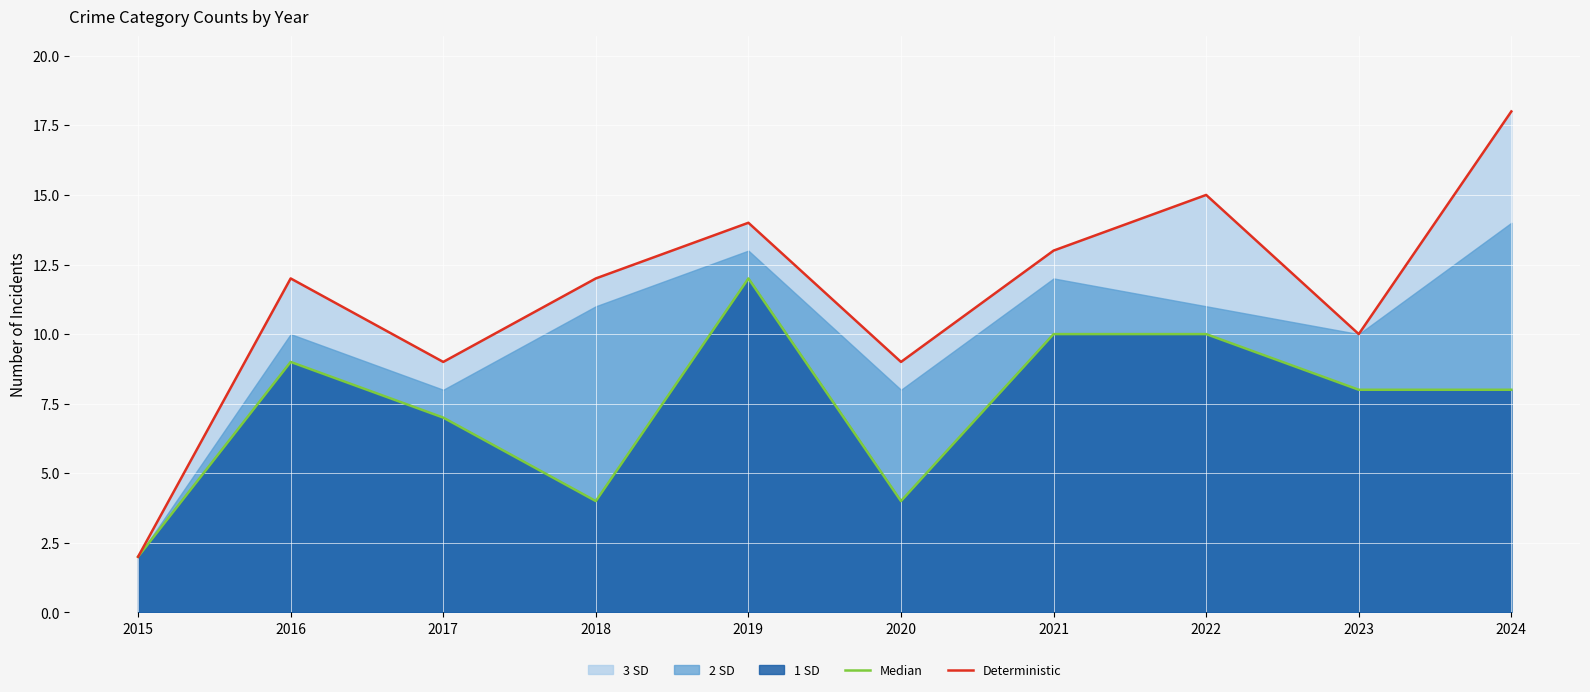

Which series has the largest total across all categories?

Deterministic